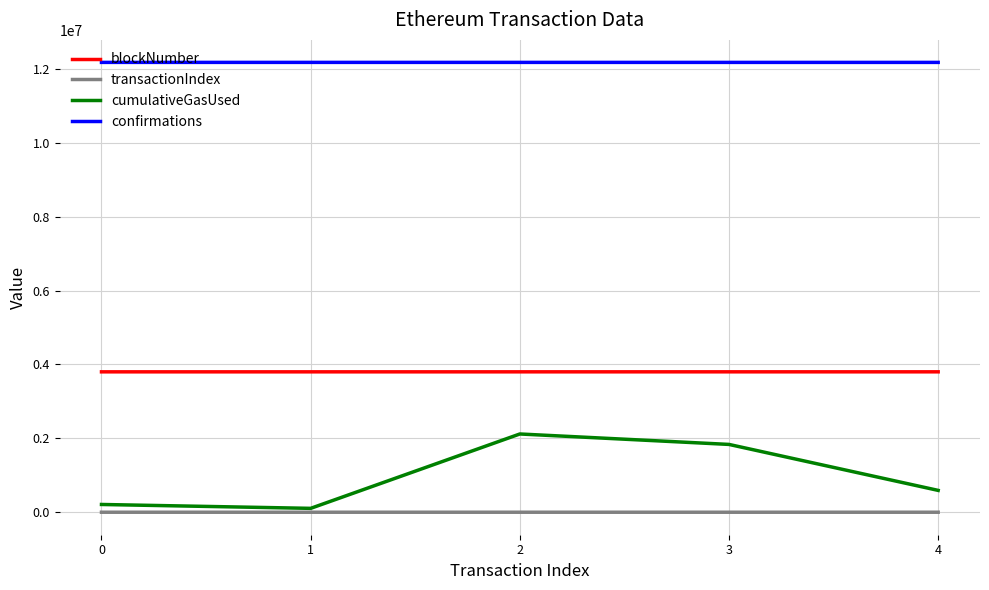

True or false: confirmations and blockNumber intersect in this chart.

False